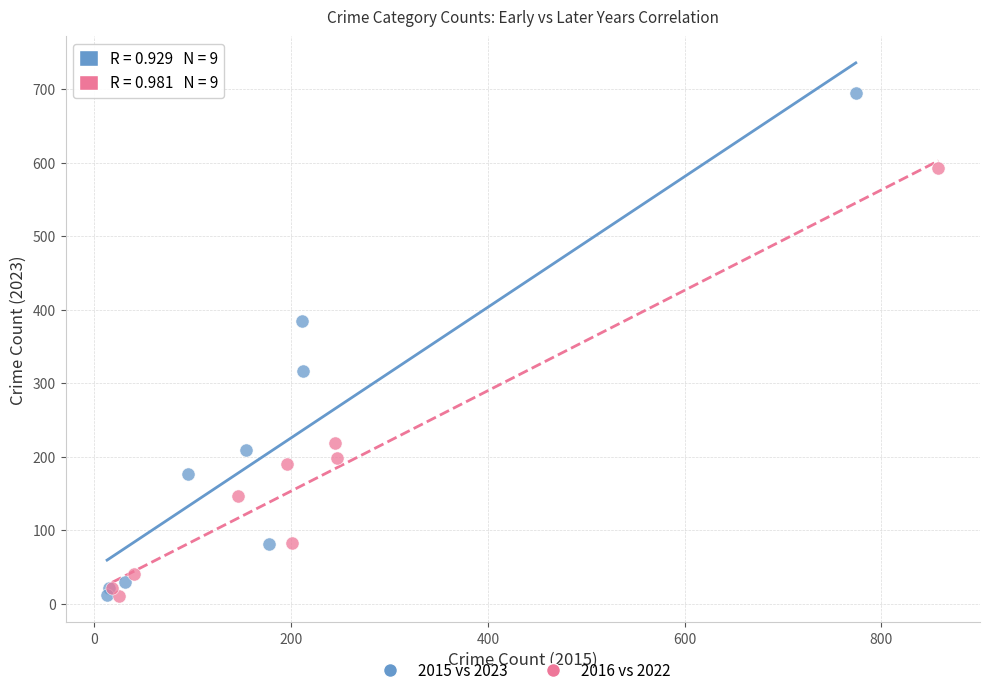

Which series contains the highest Y value?

2015 vs 2023